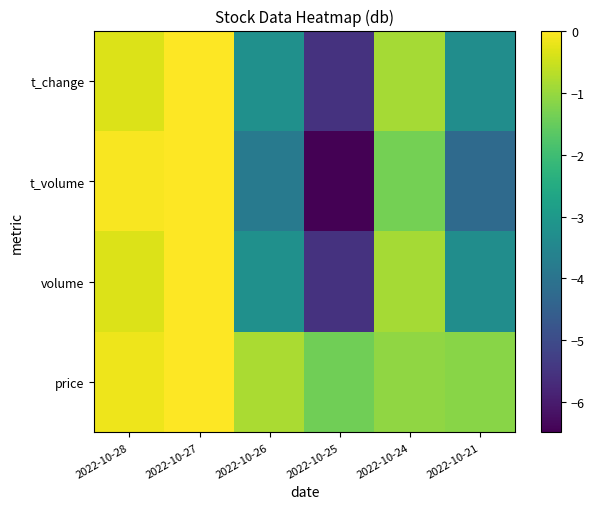

Reading right to left, transcribe all the data shown in this chart.

price: 2022-10-21=-1.2	2022-10-24=-1.1	2022-10-25=-1.4	2022-10-26=-0.8	2022-10-27=0.0	2022-10-28=-0.2
volume: 2022-10-21=-3.3	2022-10-24=-0.9	2022-10-25=-5.5	2022-10-26=-3.2	2022-10-27=0.0	2022-10-28=-0.3
t_volume: 2022-10-21=-4.2	2022-10-24=-1.4	2022-10-25=-6.5	2022-10-26=-3.8	2022-10-27=0.0	2022-10-28=-0.1
t_change: 2022-10-21=-3.3	2022-10-24=-0.9	2022-10-25=-5.5	2022-10-26=-3.2	2022-10-27=0.0	2022-10-28=-0.3